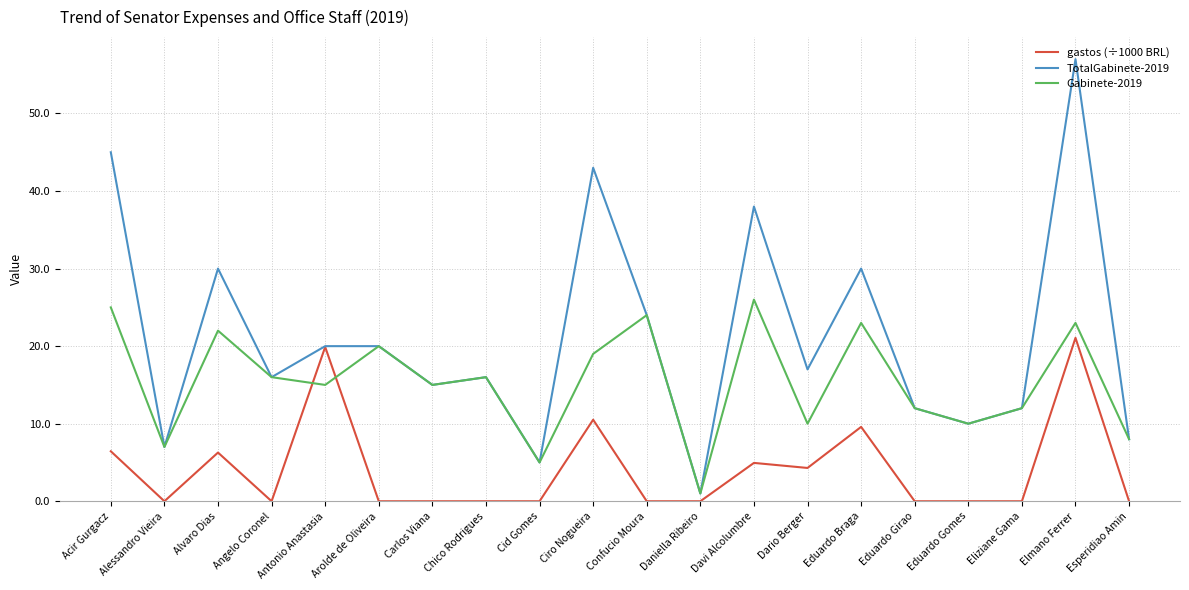

Rank the series by their average value, from highest to lowest.

TotalGabinete-2019, Gabinete-2019, gastos (÷1000 BRL)